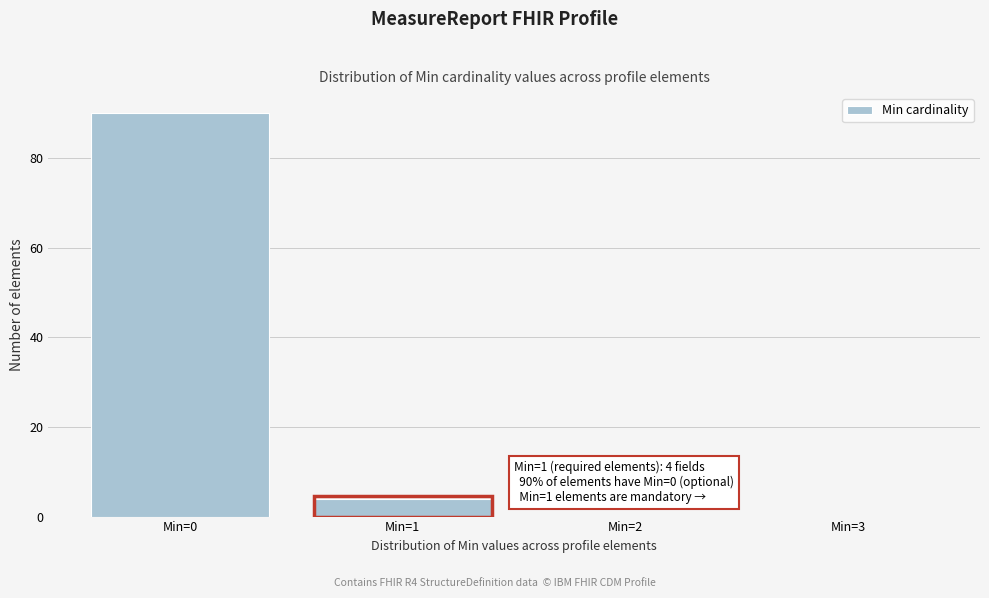

Reading left to right, extract all data points from this chart.

Min=0=90	Min=1=4	Min=2=0	Min=3=0